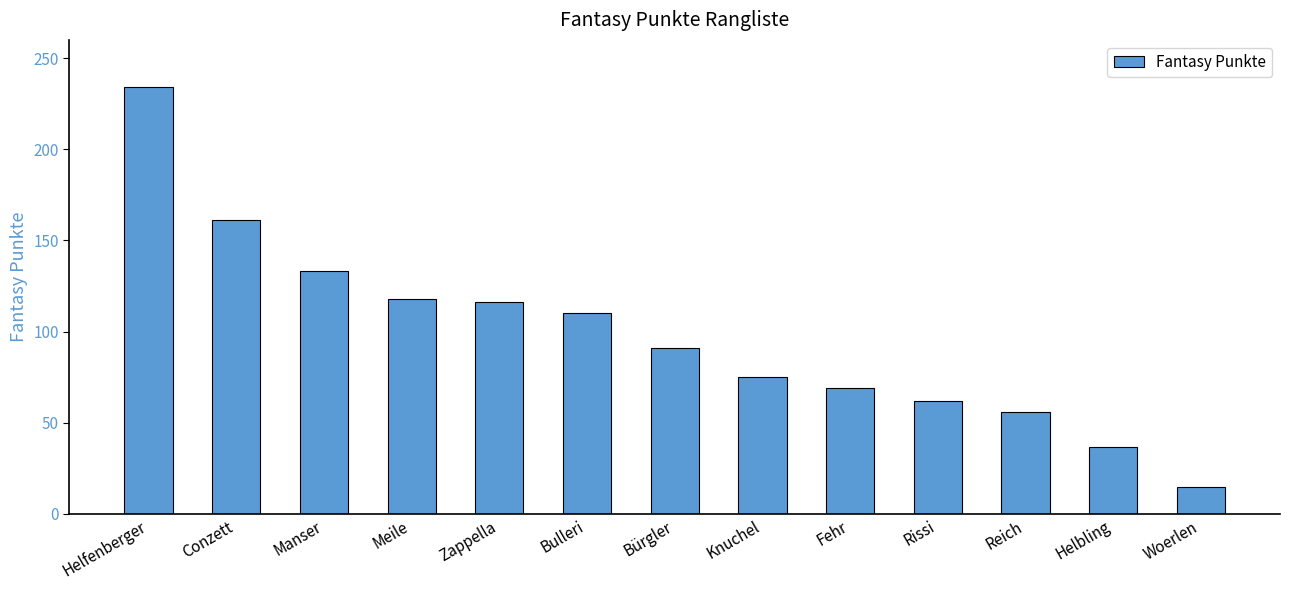

What is the label of the 11th bar from the right?

Manser